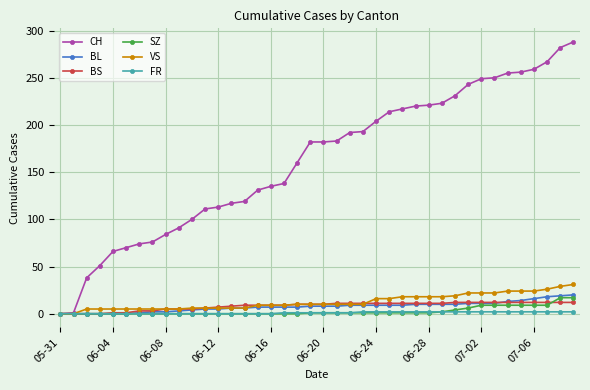

Which series has the widest spread of values?

CH